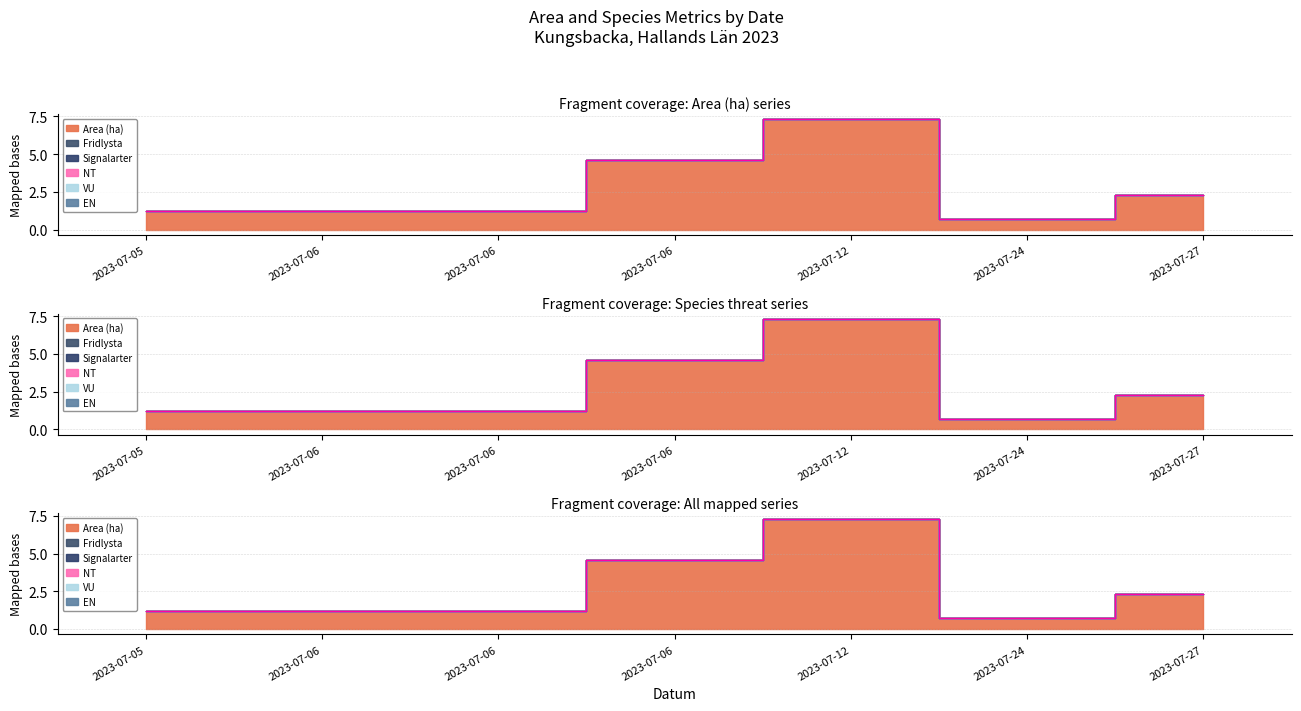

True or false: NT has more than 1 points higher than both neighbors.

False